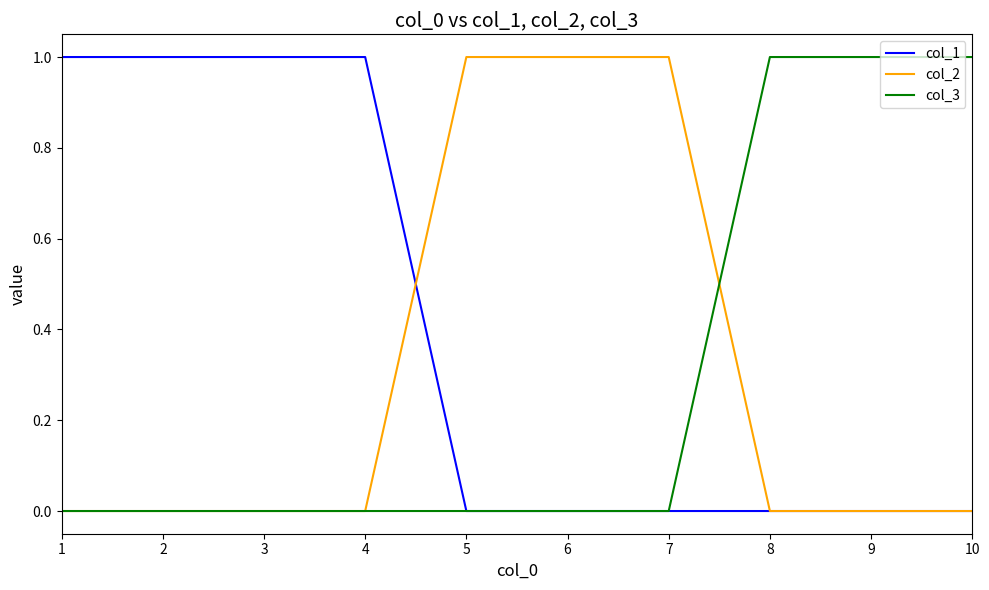

The value of col_3 at 1 is -1. True or false?

False